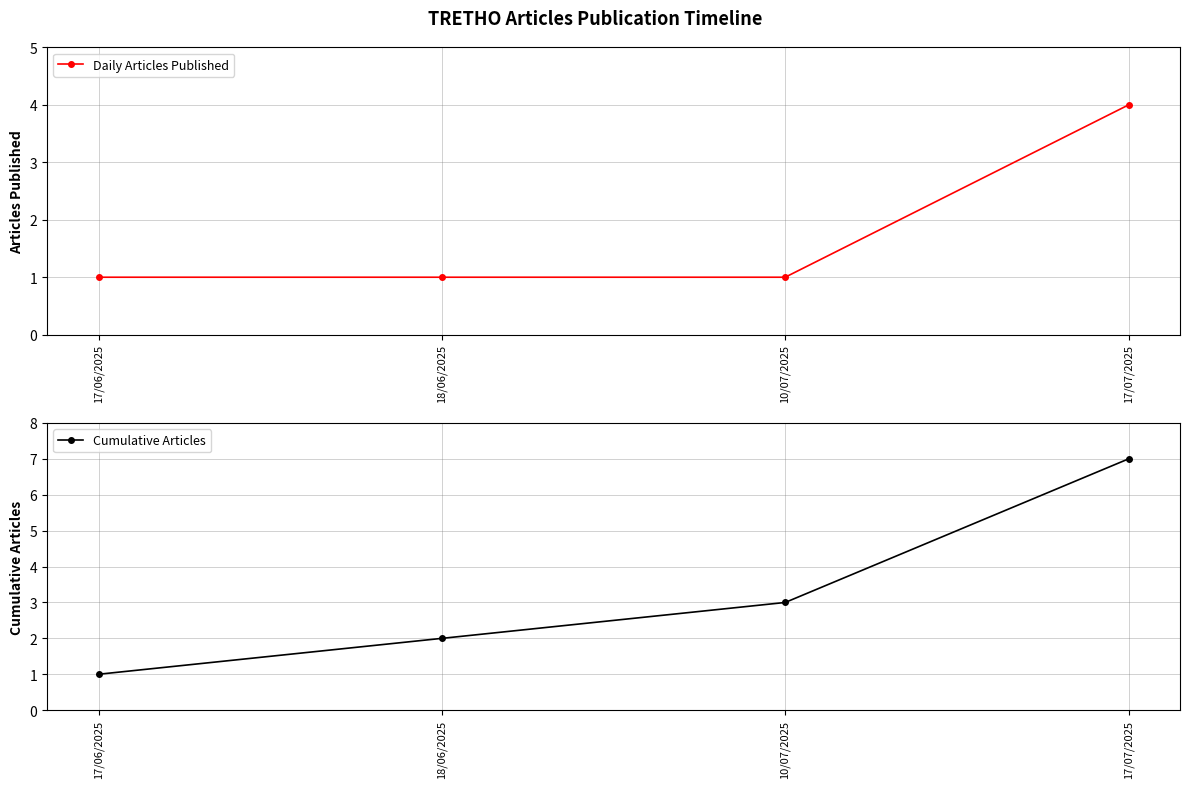

The value of Cumulative Articles at 17/06/2025 is 0. True or false?

False